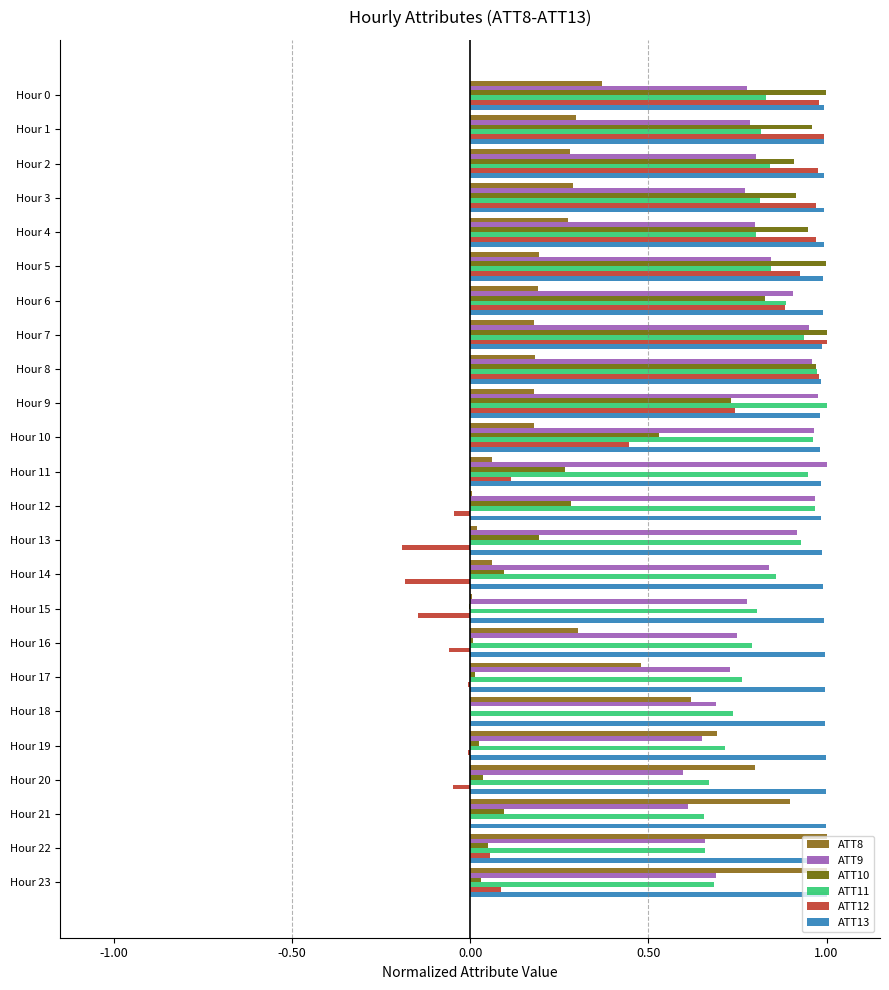

What is the highest value of the ATT9 series?

1.0